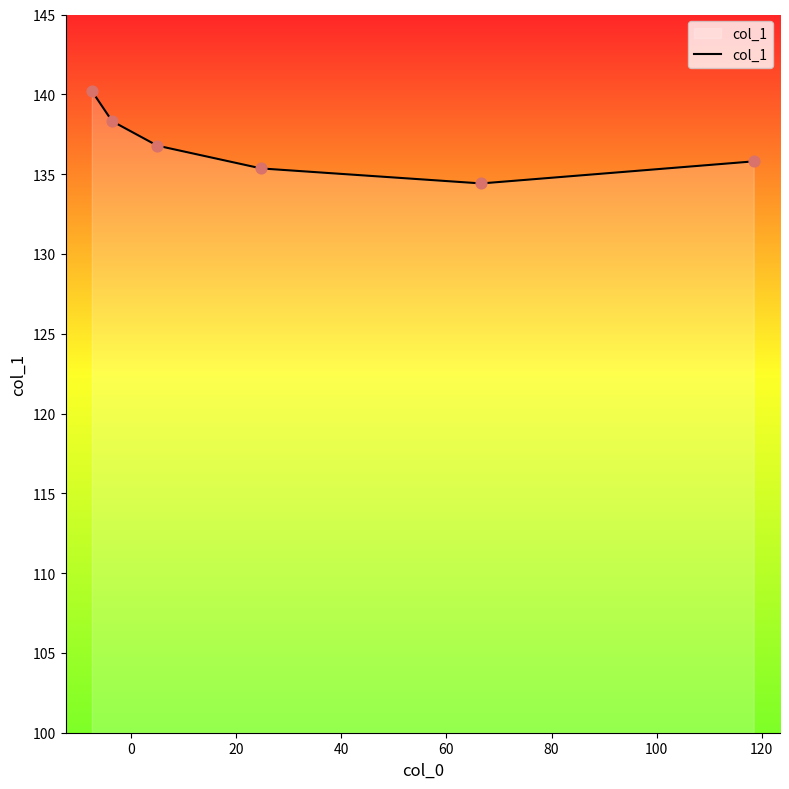

What is the minimum value shown in the chart?

134.4